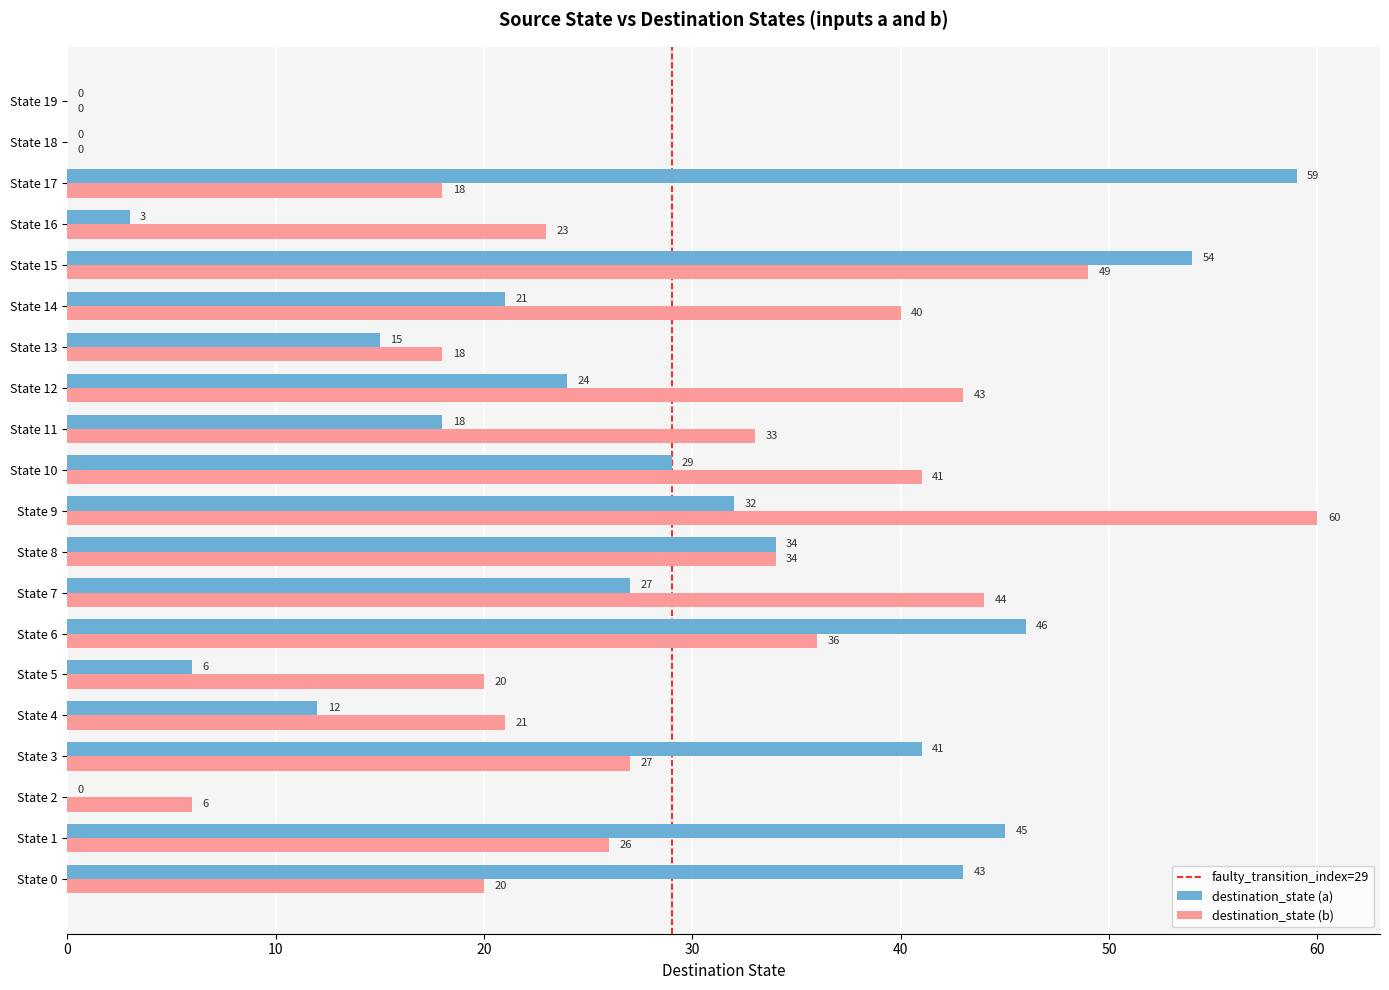

Read the destination_state (b) value at State 14.

40